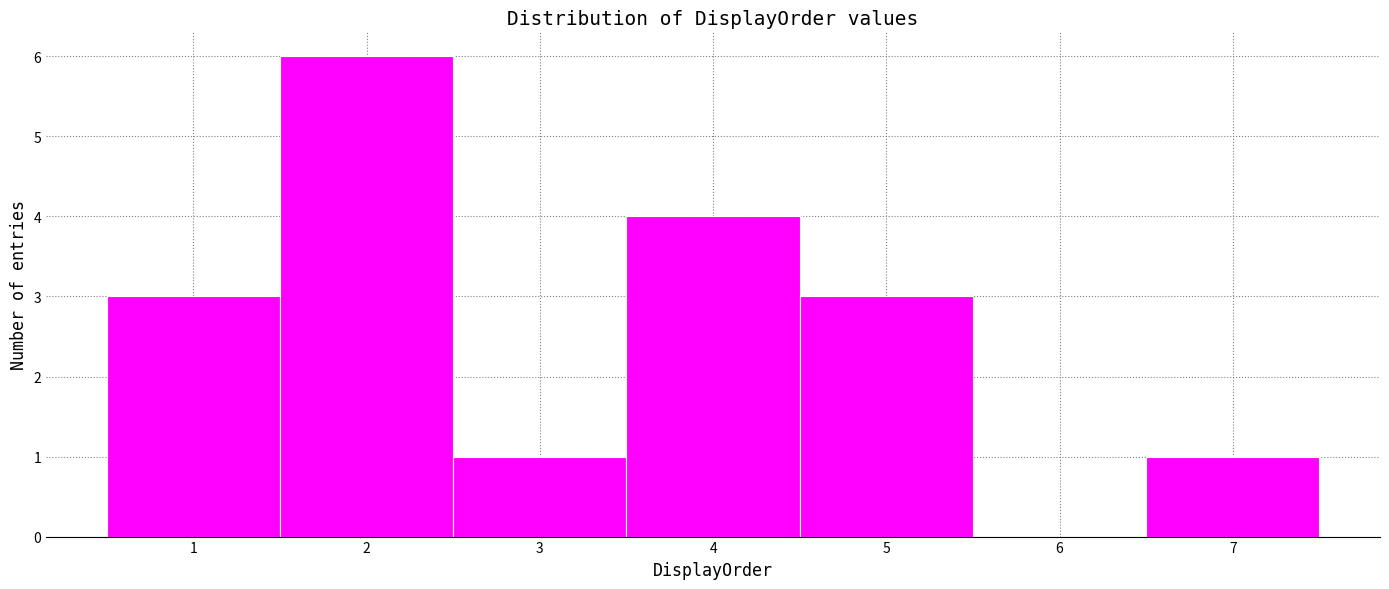

Reading left to right, list every bar in this chart as the range it spans on the x-axis followed by its height. The values are not printed on the chart, so give them approximately, as read against the axis.

0.5 to 1.5: 3
1.5 to 2.5: 6
2.5 to 3.5: 1
3.5 to 4.5: 4
4.5 to 5.5: 3
5.5 to 6.5: 0
6.5 to 7.5: 1